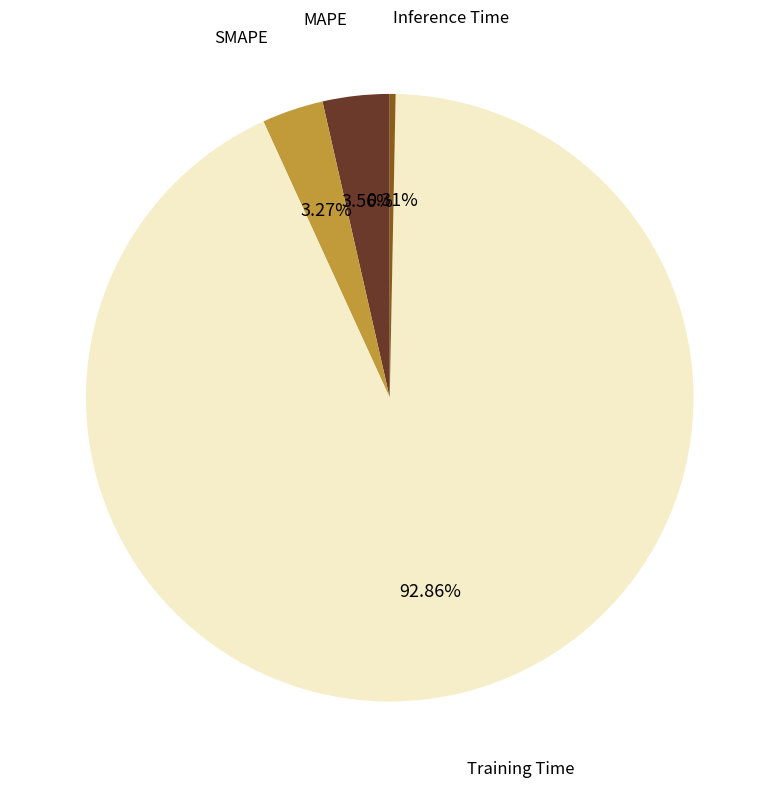

To the nearest percent, what is the average slice percentage?

25%